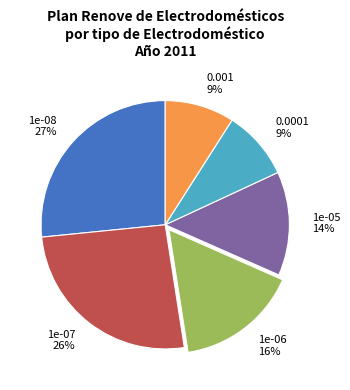

Is there any slice that represents more than half of the pie?

No